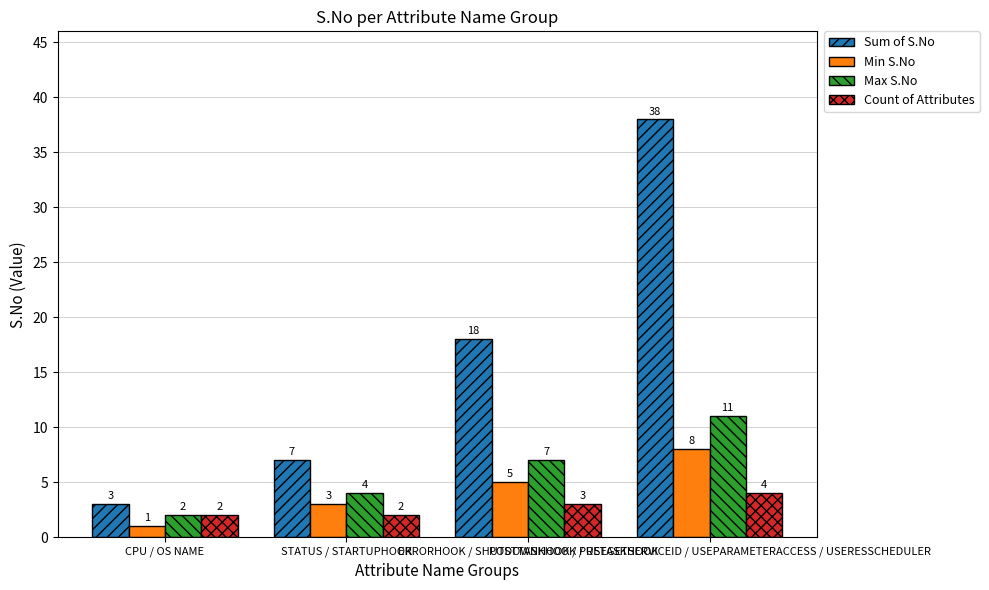

What is the value of the Sum of S.No bar at the 3rd from the left?

18